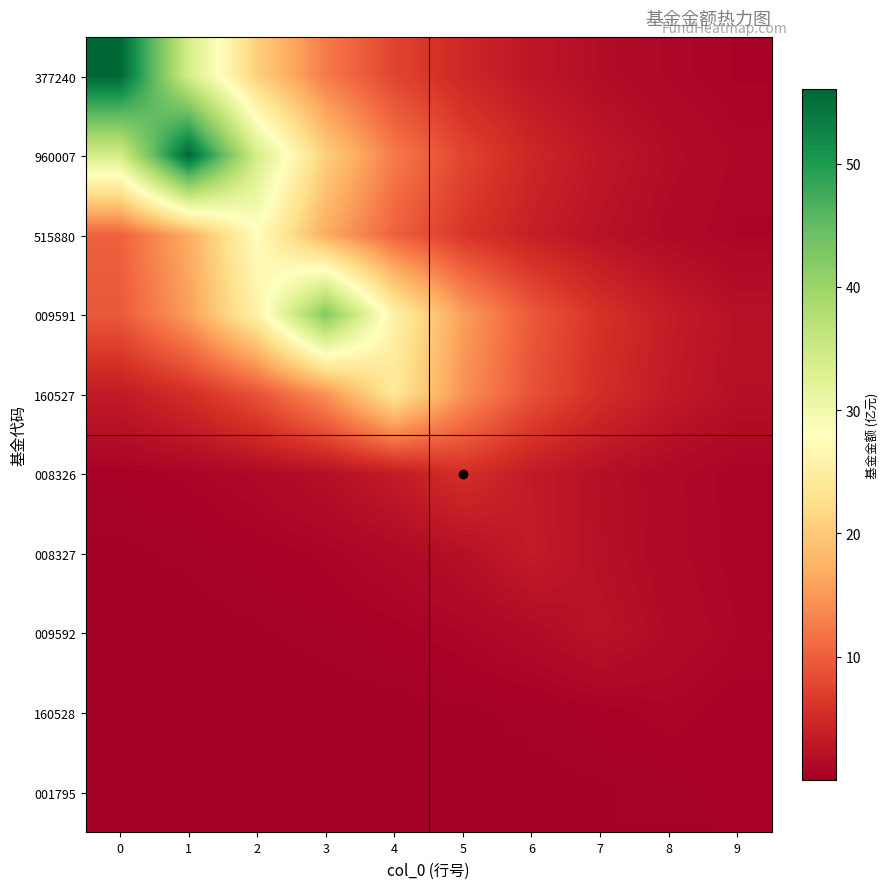

What is the greatest value displayed?

56.0